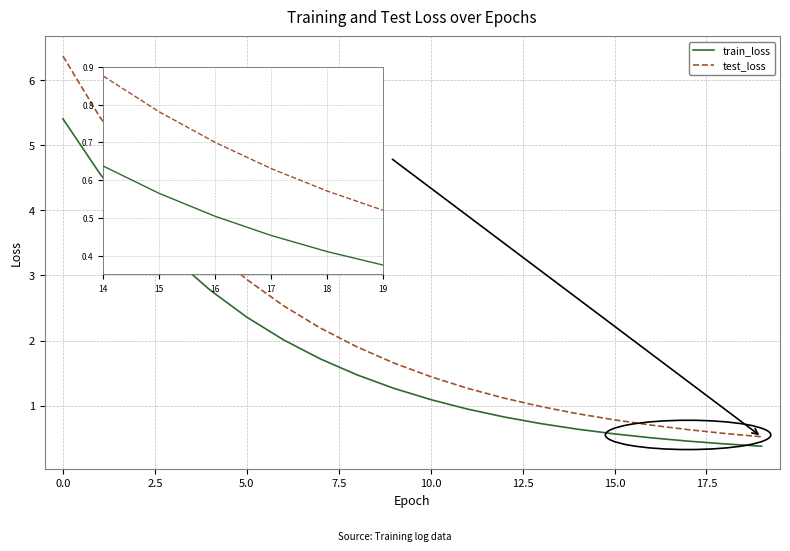

Which series has the largest range (max minus min)?

test_loss